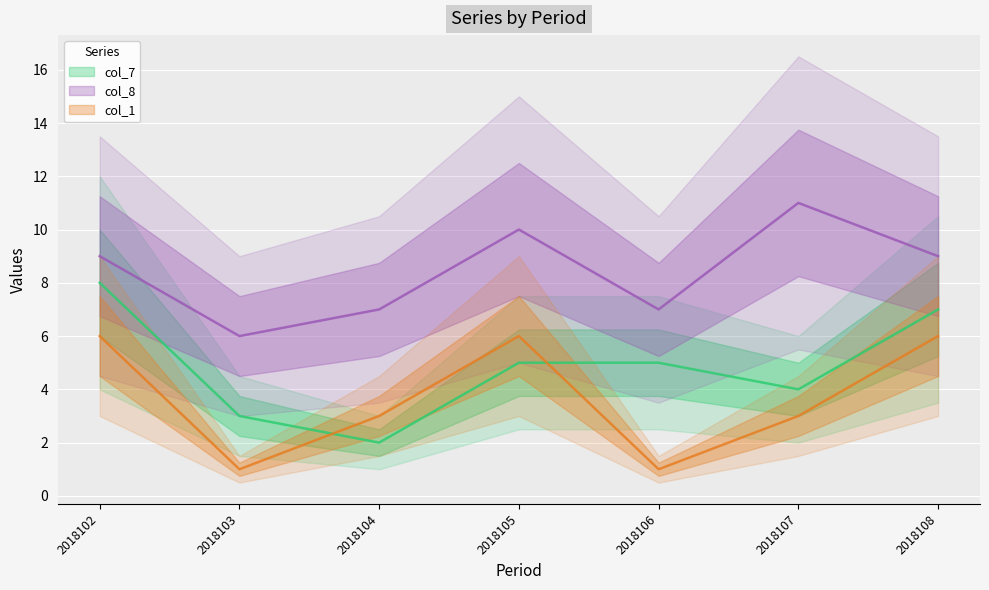

Is the value of col_7 at 2018104 greater than the value of col_8 at 2018105?

No